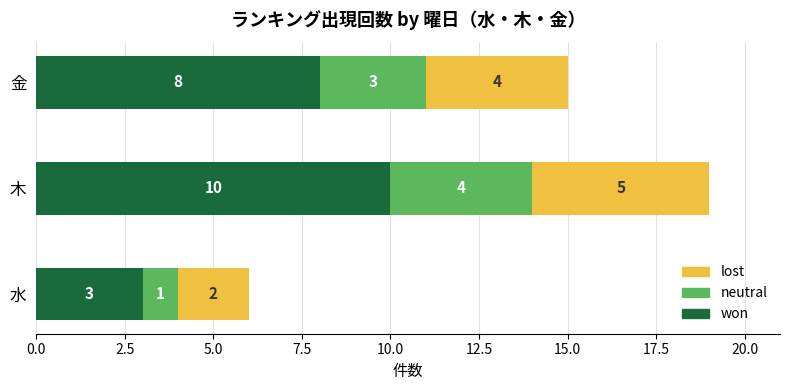

How many won values are between 3 and 10?

3